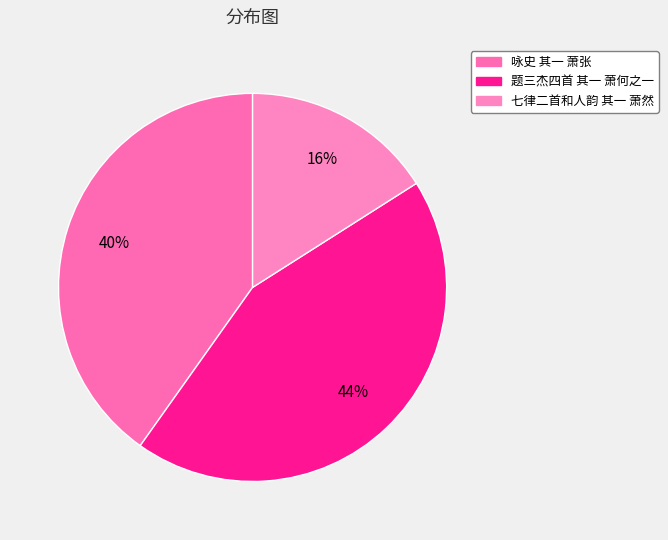

Count the number of slices in the pie.

3